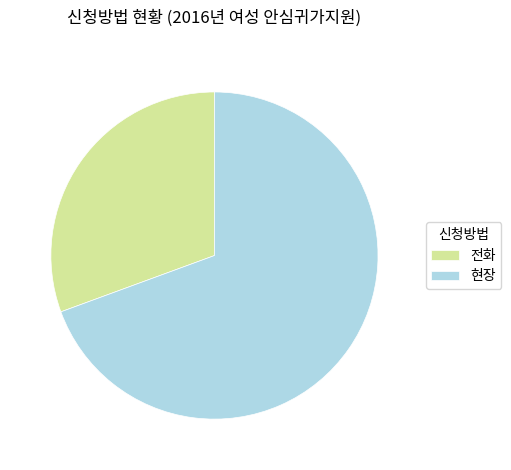

Is 전화 the majority of the pie?

No